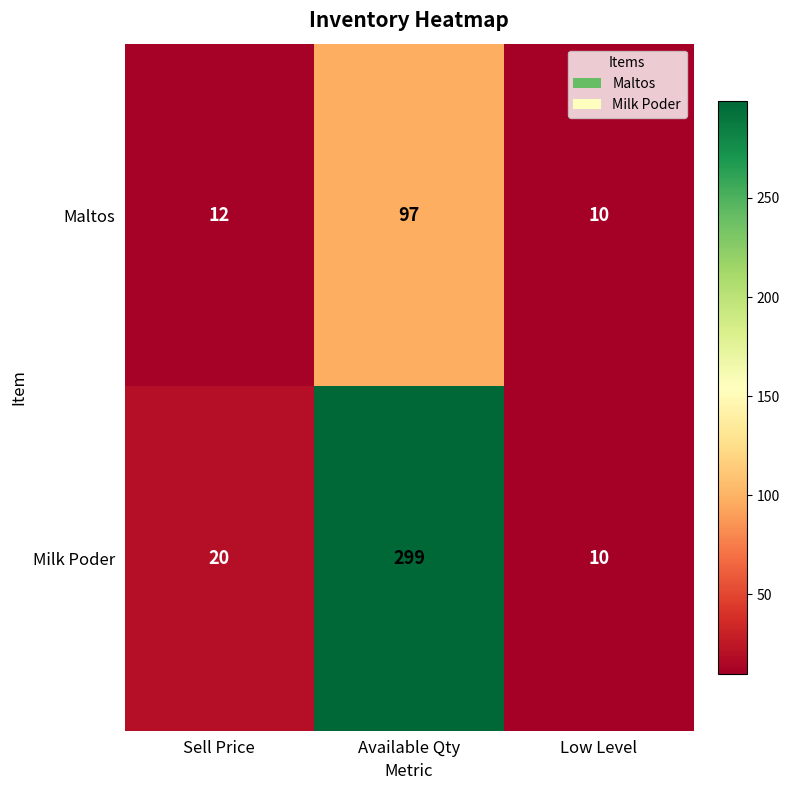

At which category is the sum across all series the highest?

Available Qty